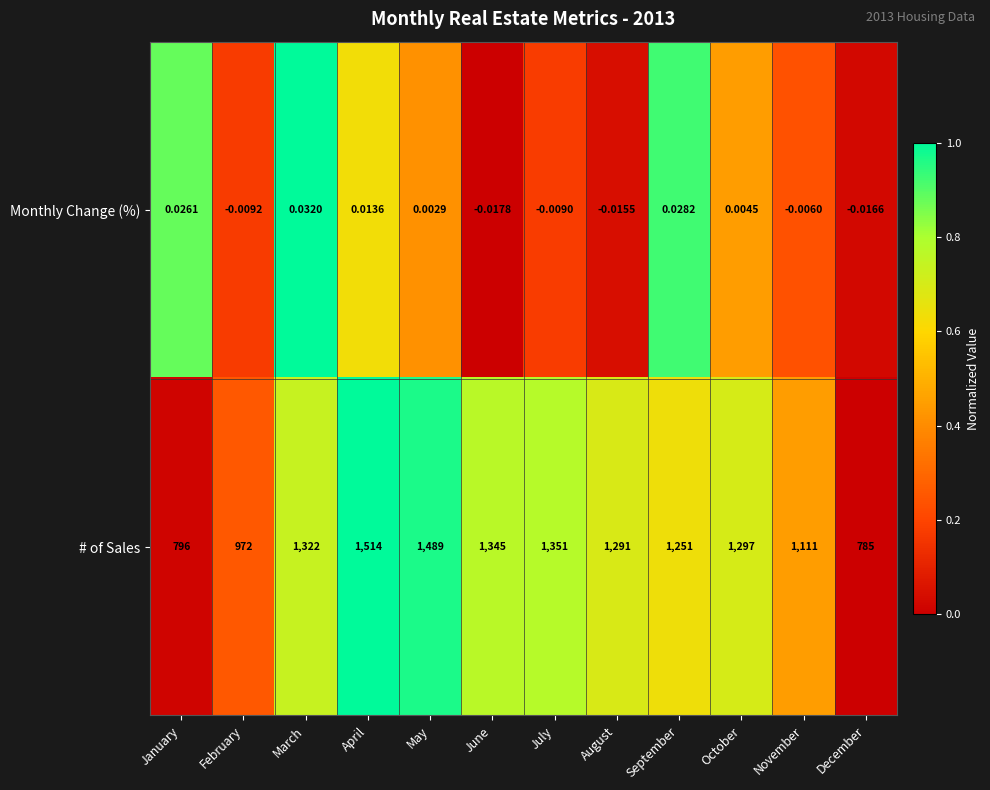

Which category has the highest value in the Monthly Change (%) series?

March